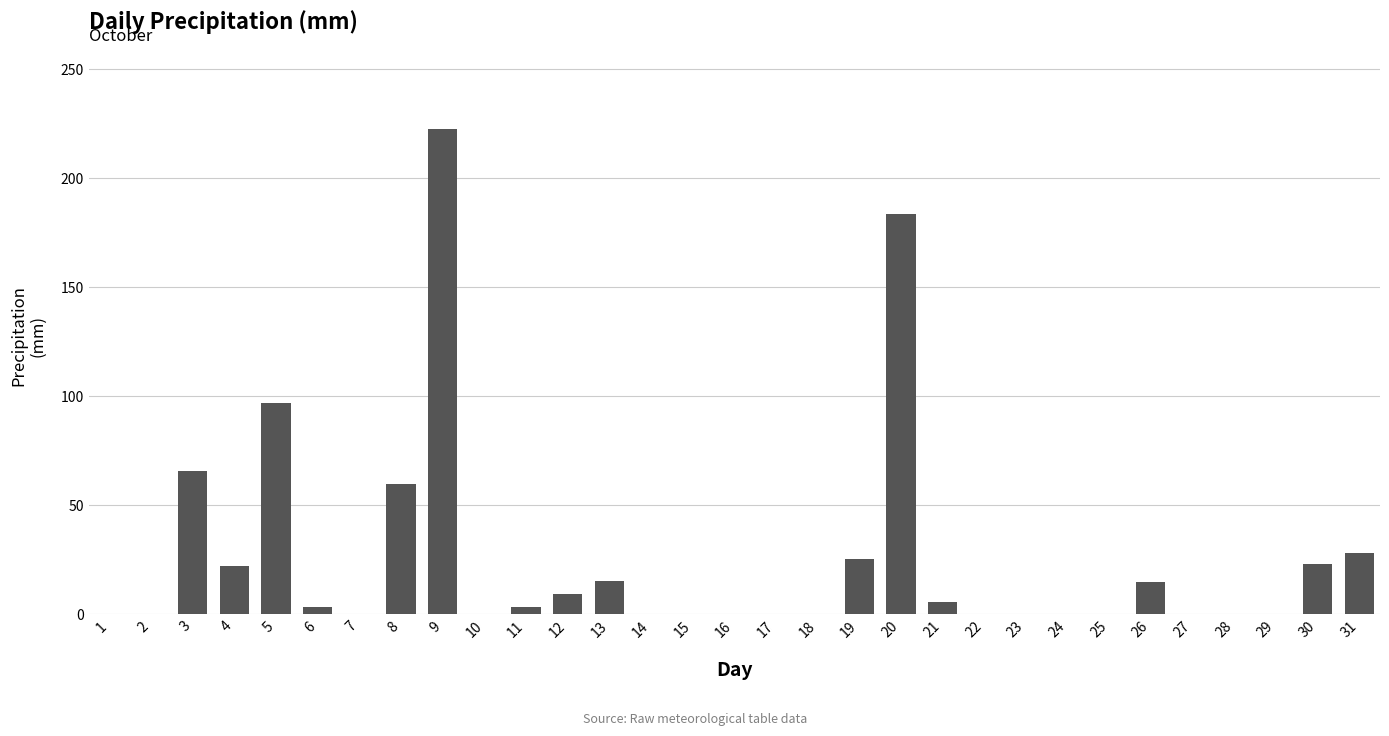

How many values exceed 0?

15